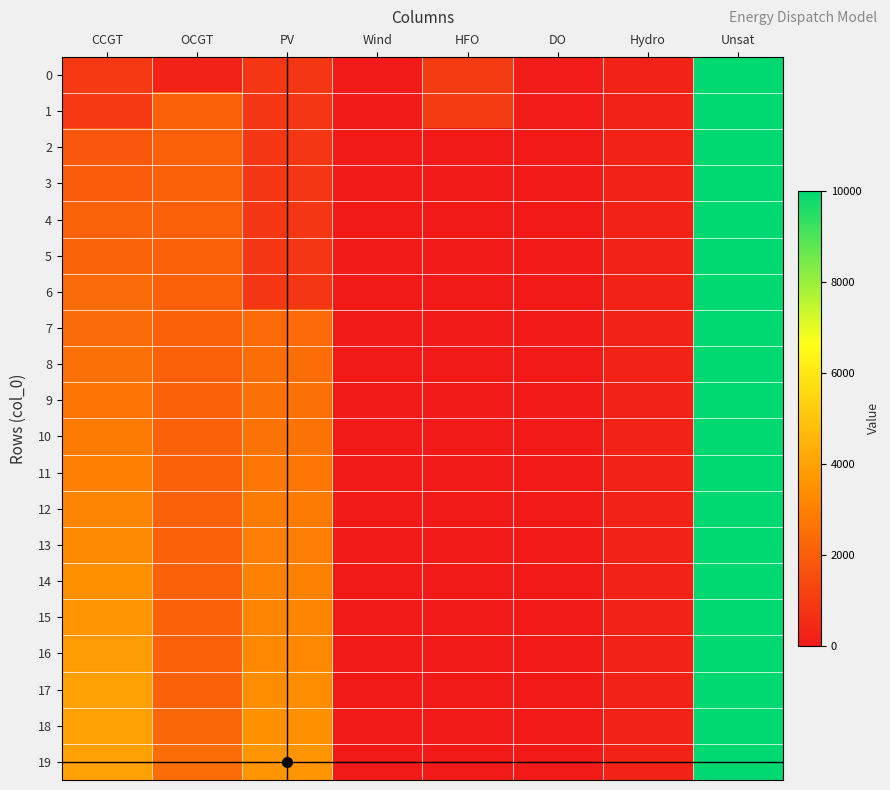

At how many categories does at least one series exceed 6484?

1